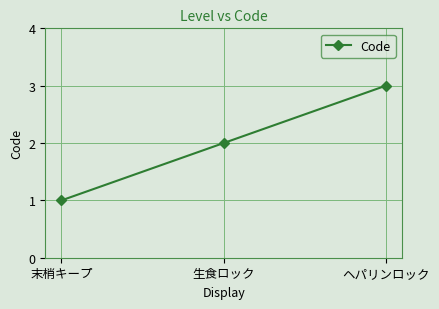

How many values are below 2?

1